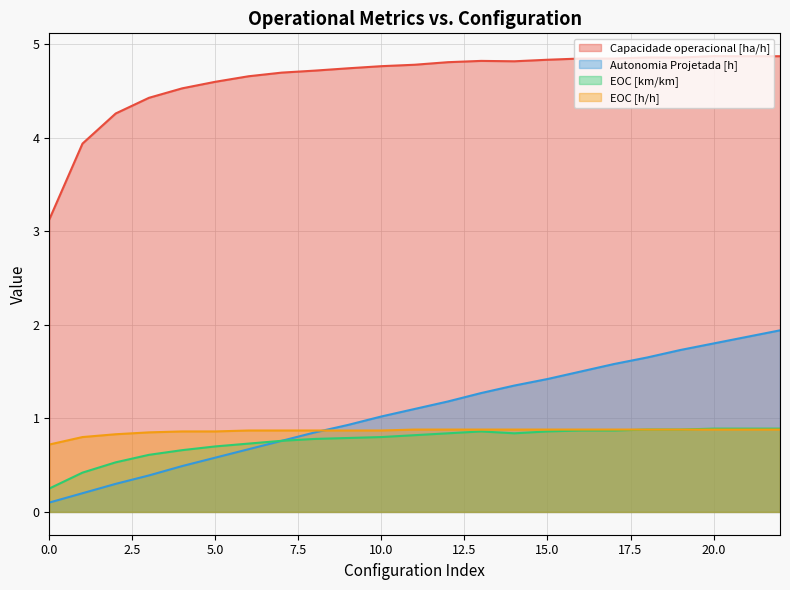

What is the difference between the maximum and second lowest values in the EOC [km/km] series?

0.5